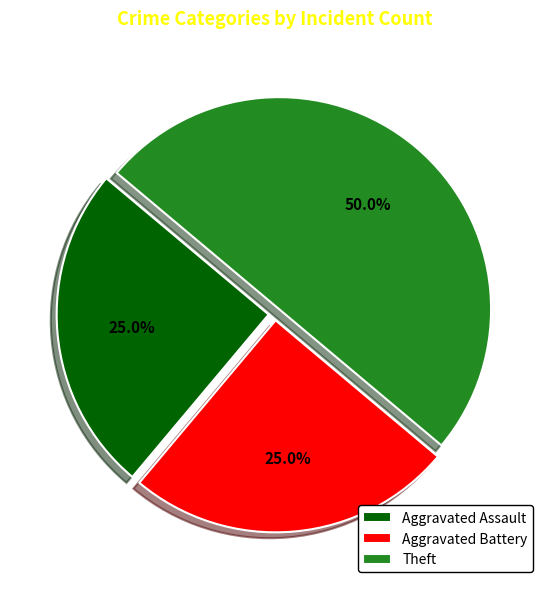

To the nearest percent, what is the difference between the Aggravated Battery and Theft slice percentages?

25%